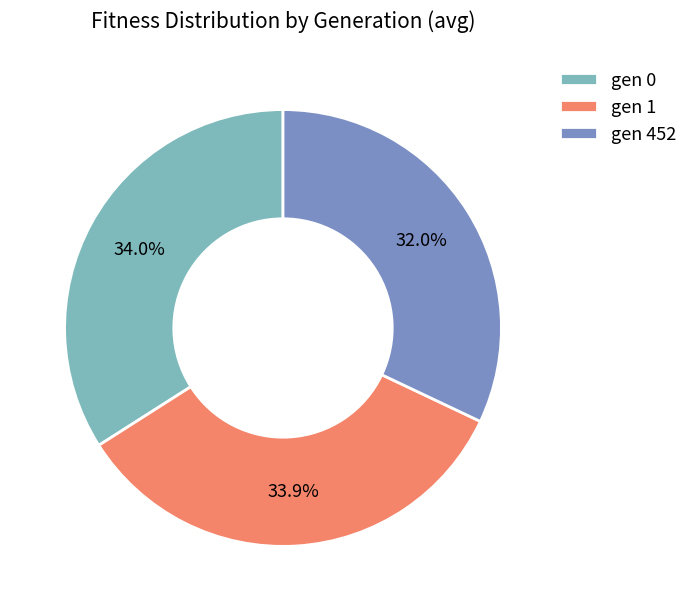

To the nearest percent, what is the difference between the gen 452 and gen 0 slice percentages?

2%